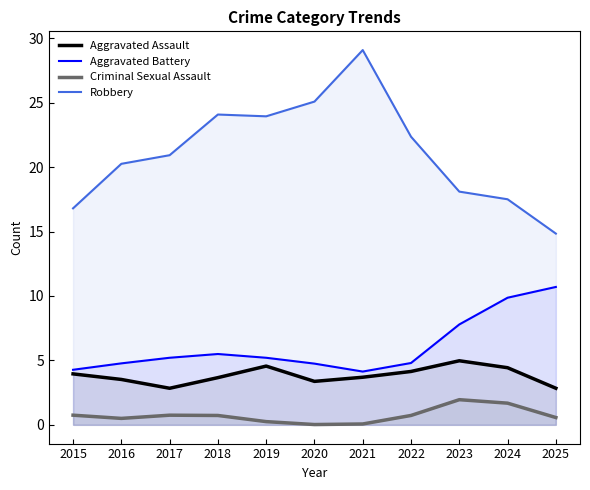

What is the average value of the Aggravated Battery series?

6.1